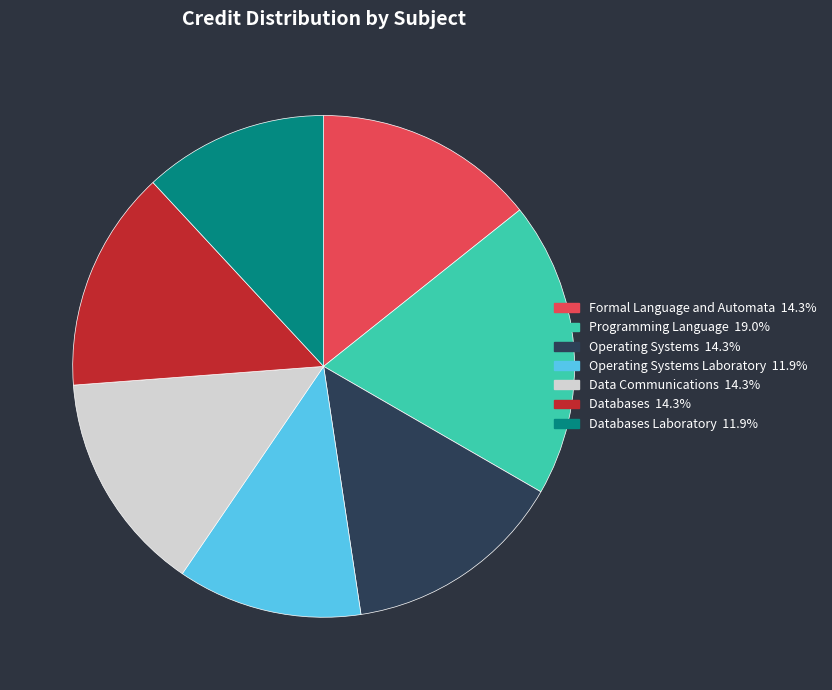

Is there a majority slice in this chart?

No